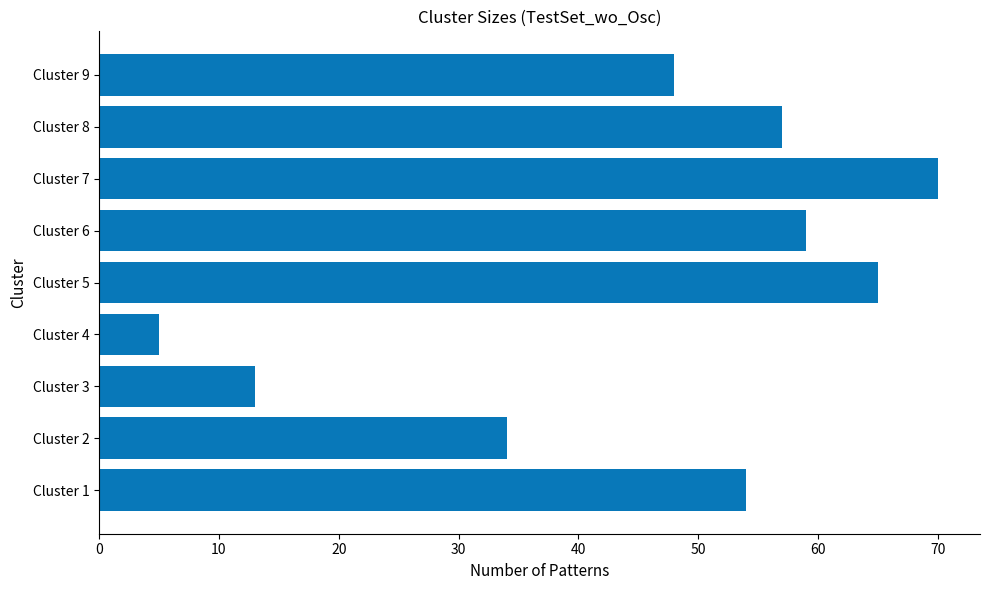

True or false: the data shows 77 at Cluster 6.

False